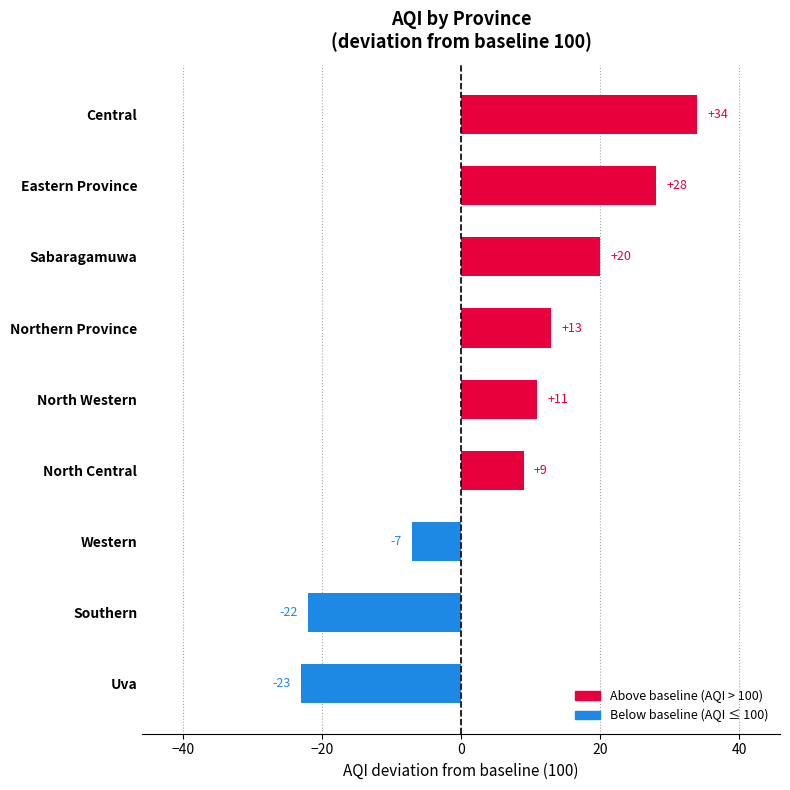

The value at Northern Province is 13. True or false?

True